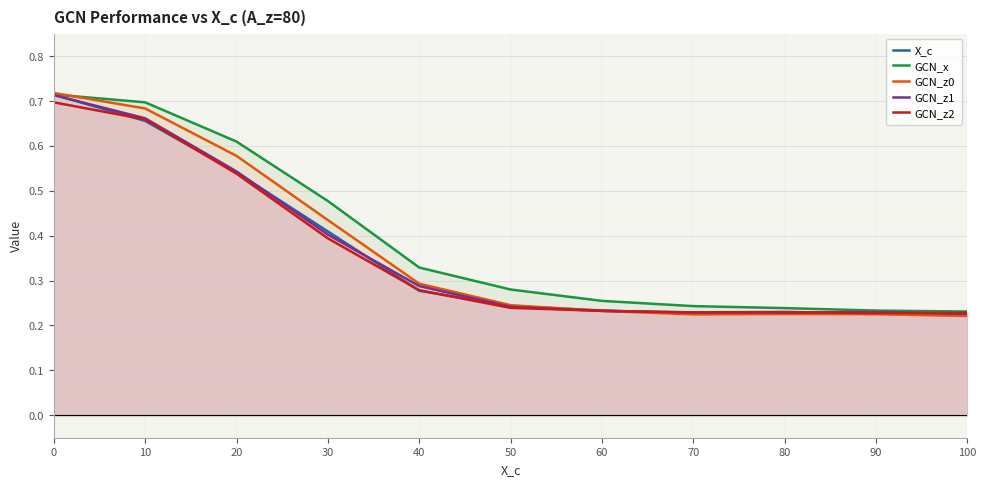

The value of GCN_z2 at 30 is 0.2. True or false?

False